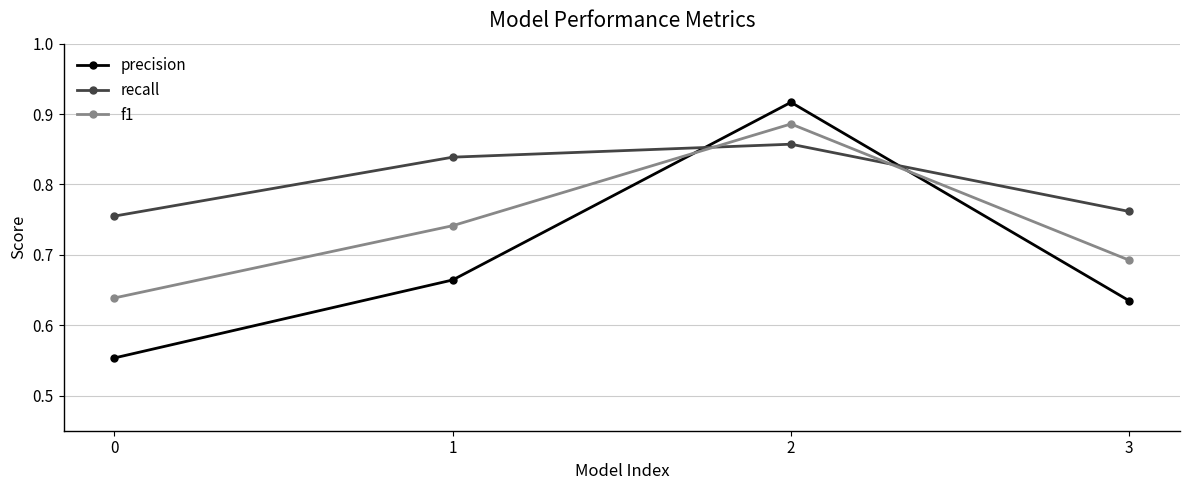

What is the sum of the recall values at 3 and 1?

1.6